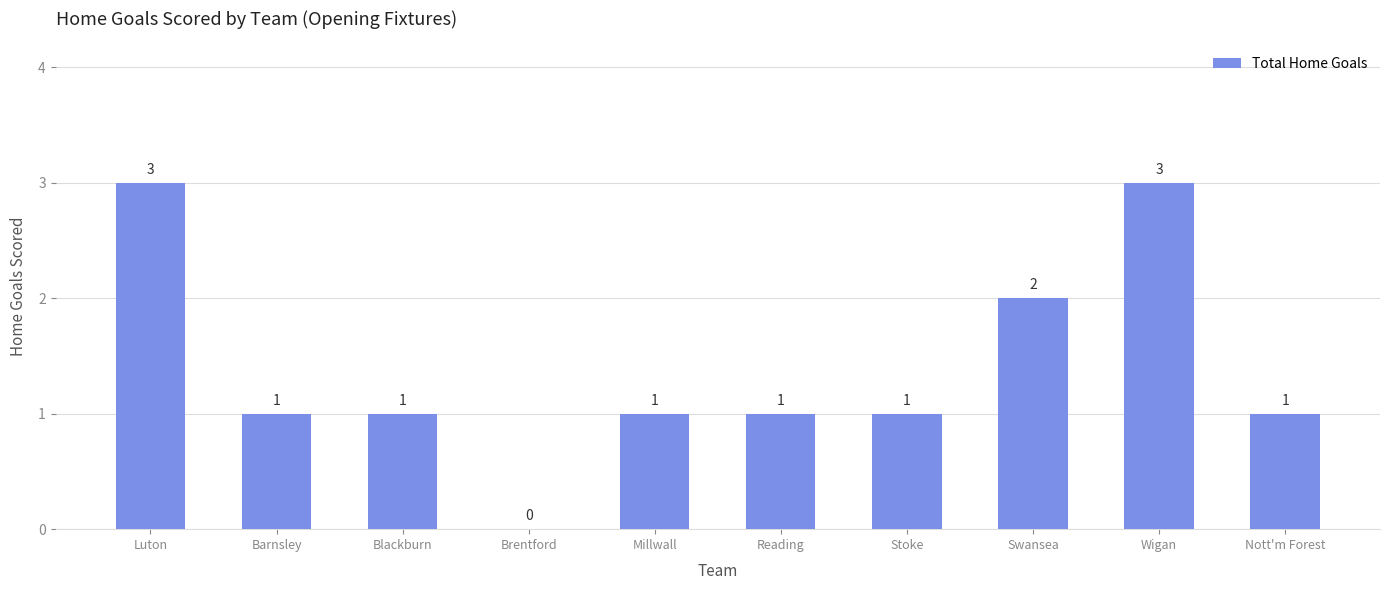

How many data points does each series have?

10